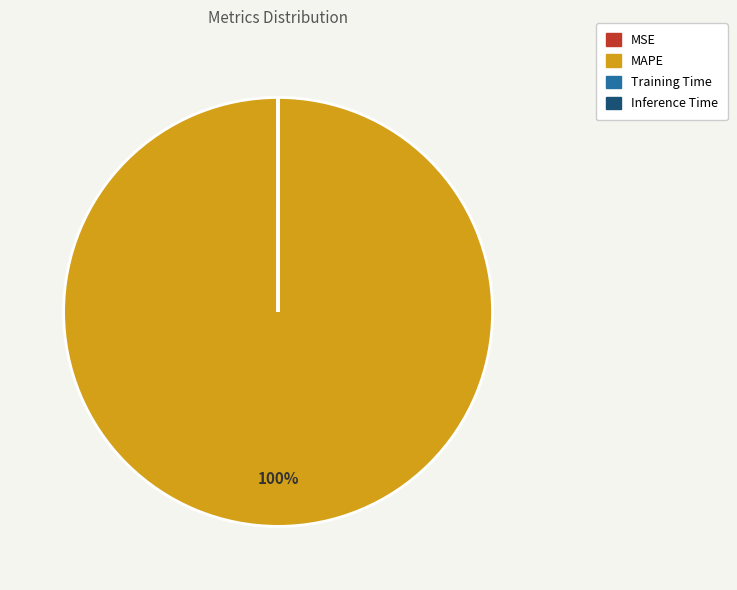

What percentage is the MAPE slice, to the nearest percent?

100%